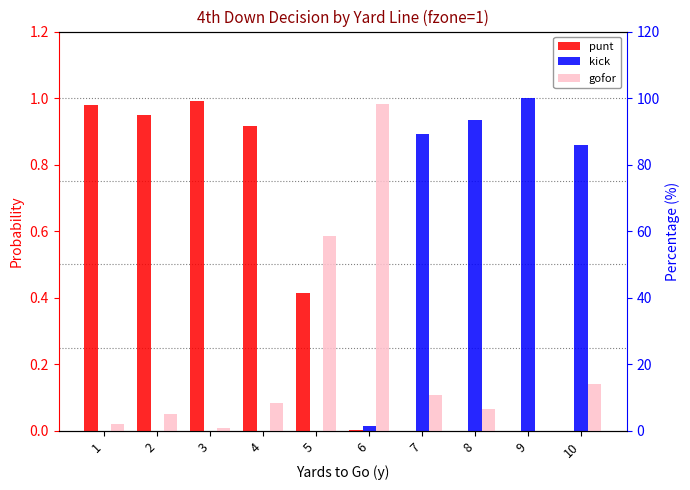

What is the spread (max minus min) of values at 9?

1.0